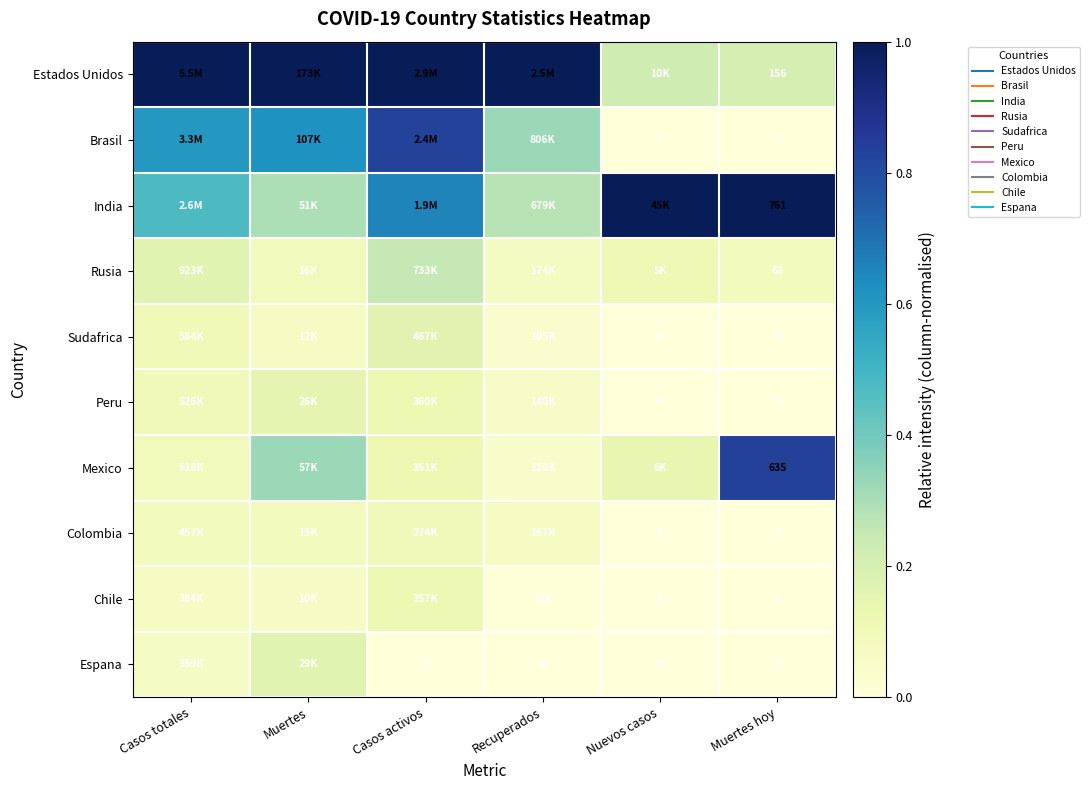

What is the difference between the maximum and minimum values in the Brasil series?

0.8